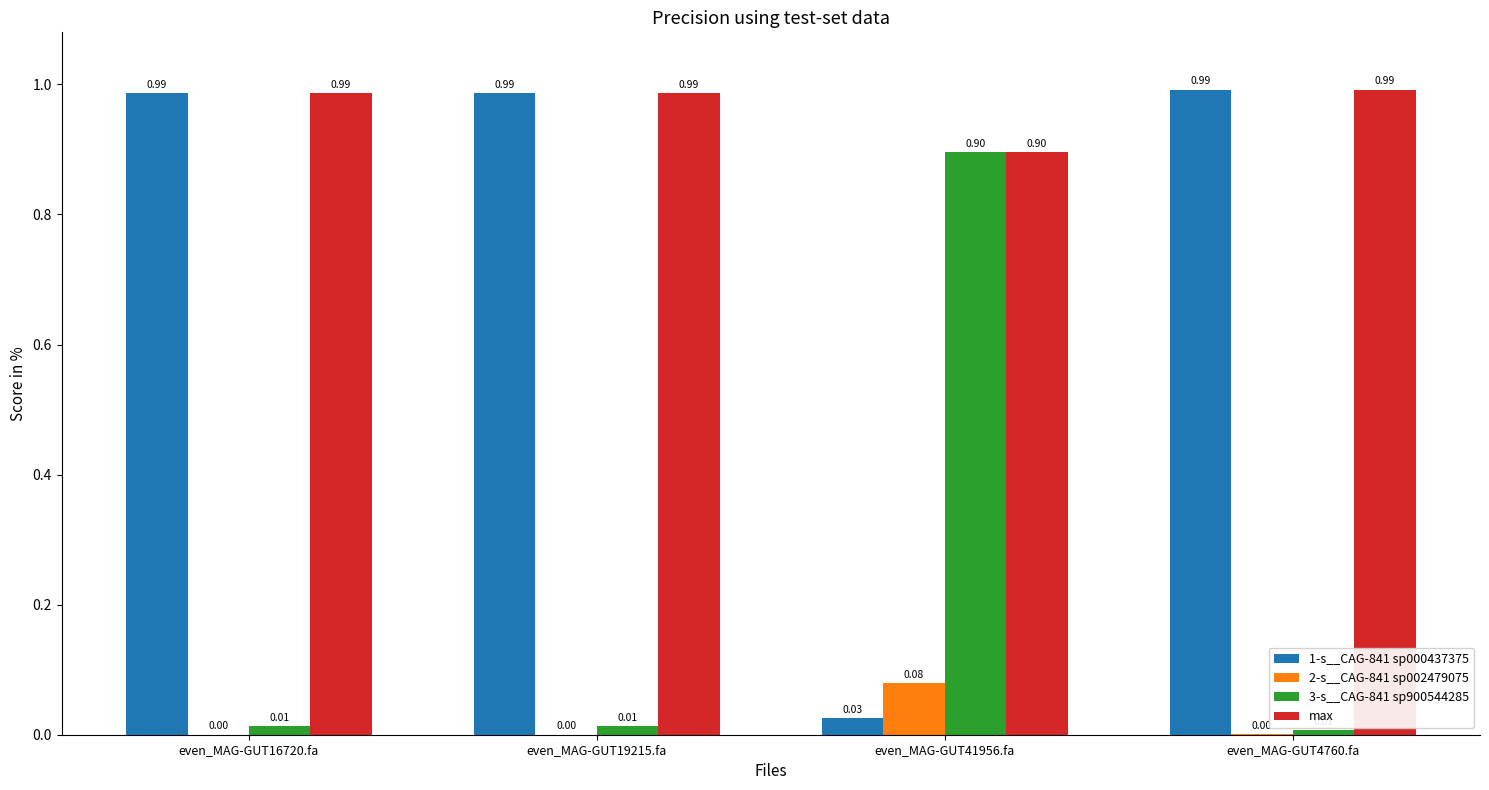

Between even_MAG-GUT19215.fa and even_MAG-GUT41956.fa, which series saw the biggest shift?

1-s__CAG-841 sp000437375